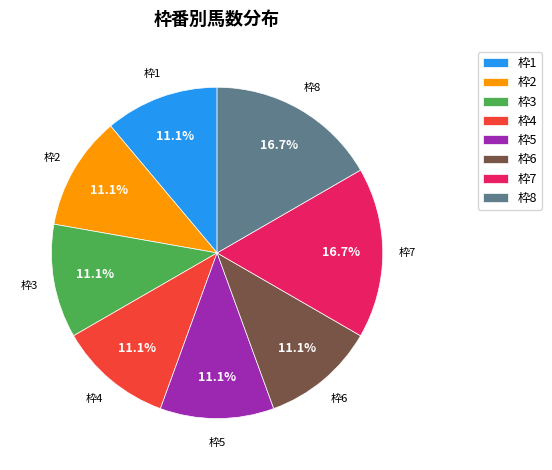

How many slices are in this pie chart?

8